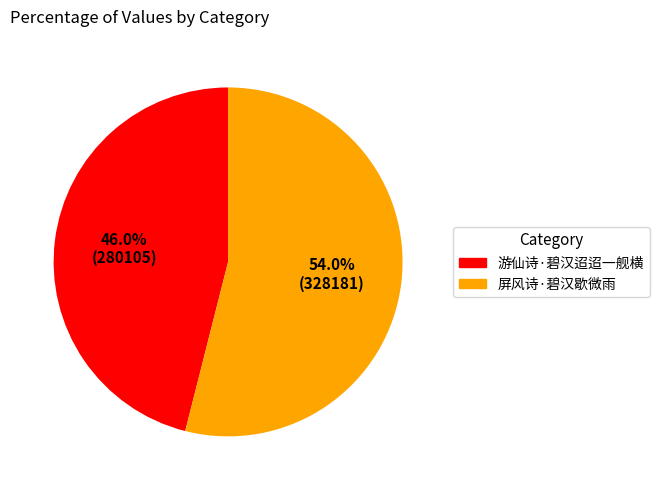

The 屏风诗·碧汉歇微雨 slice represents 47% of the pie. True or false?

False